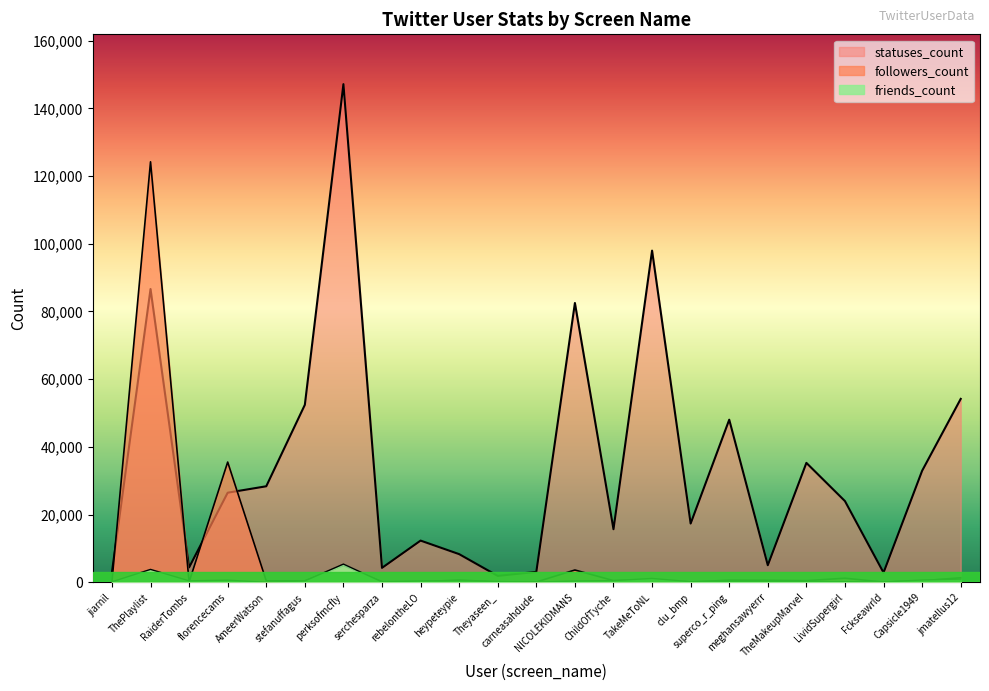

List the series in order of their peak value, lowest first.

friends_count, followers_count, statuses_count